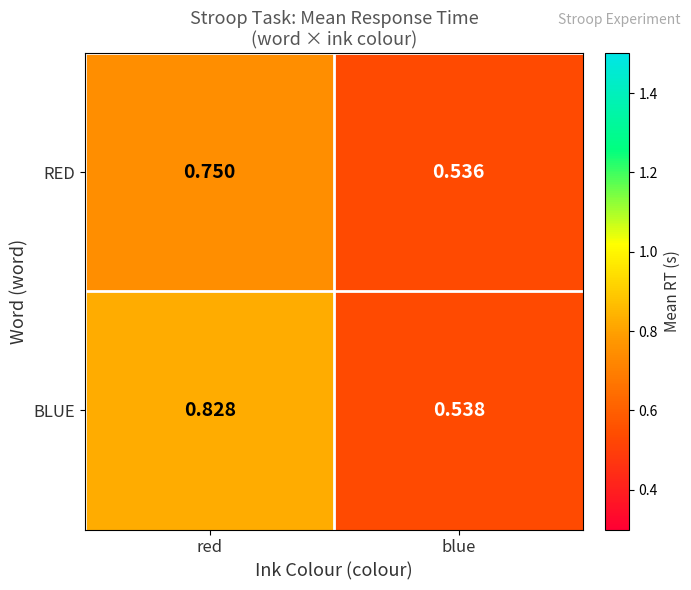

At which label does BLUE reach its peak?

red